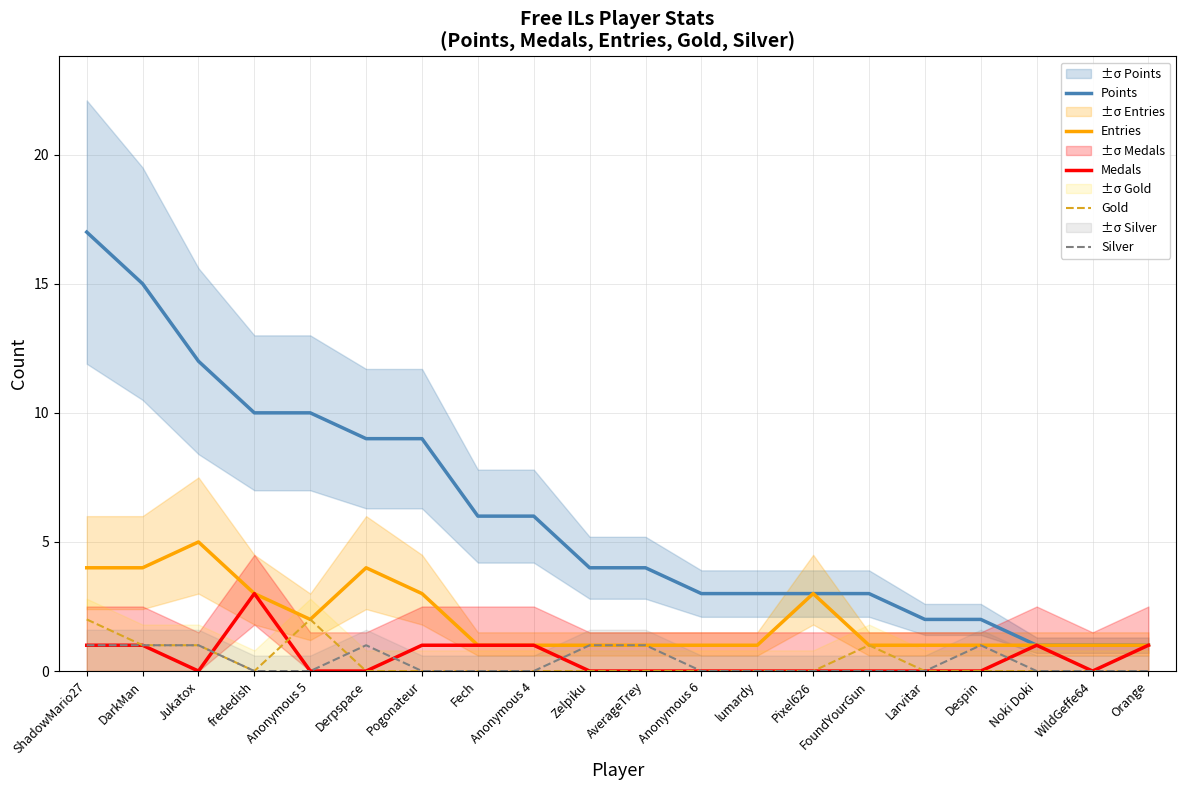

What is the difference between the Entries values at Pogonateur and AverageTrey?

2